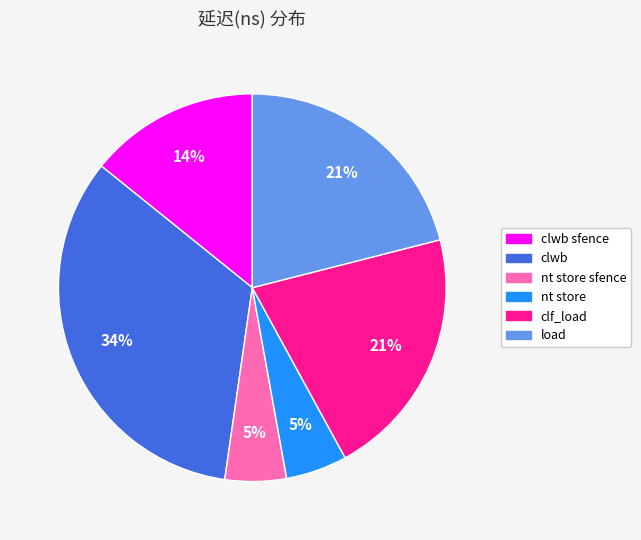

To the nearest percent, what percentage of the pie is clwb?

34%